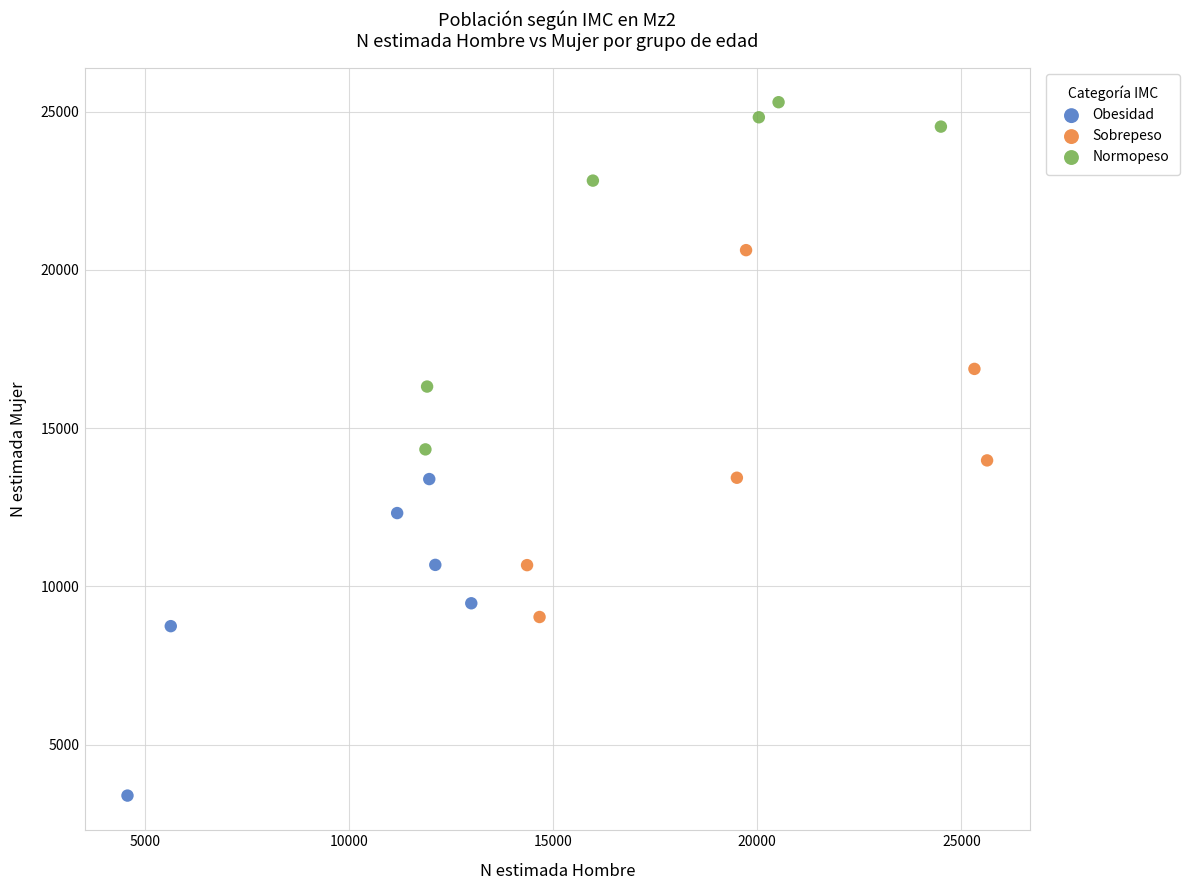

Which series contains the lowest Y value?

Obesidad